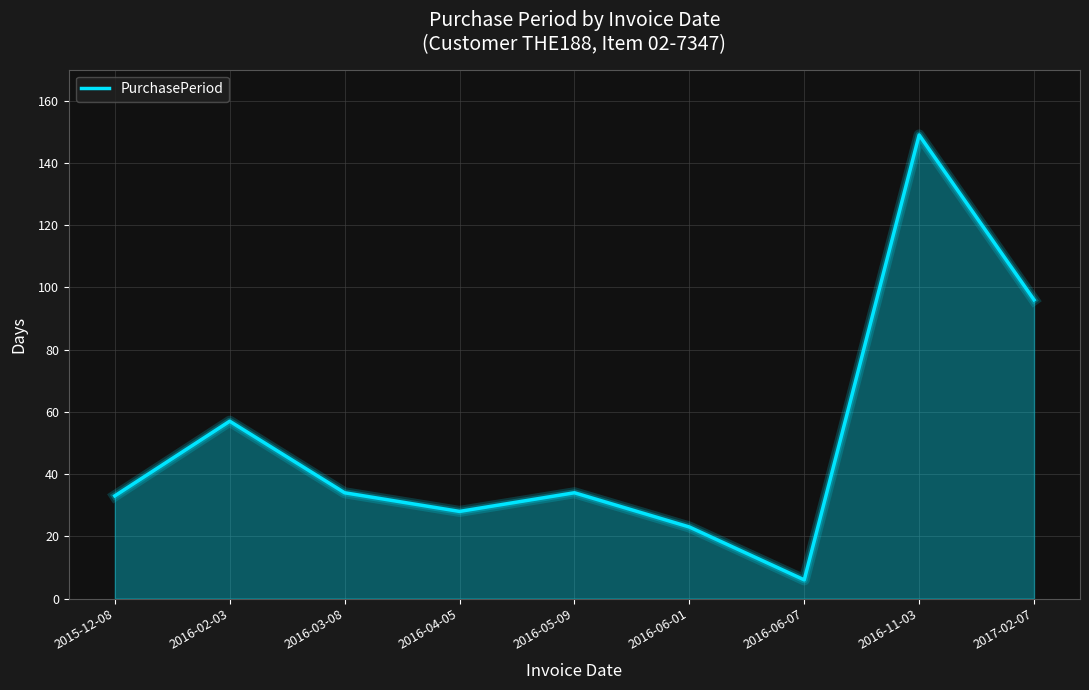

How many interior local valleys (lower than both neighbors) does the data have?

2